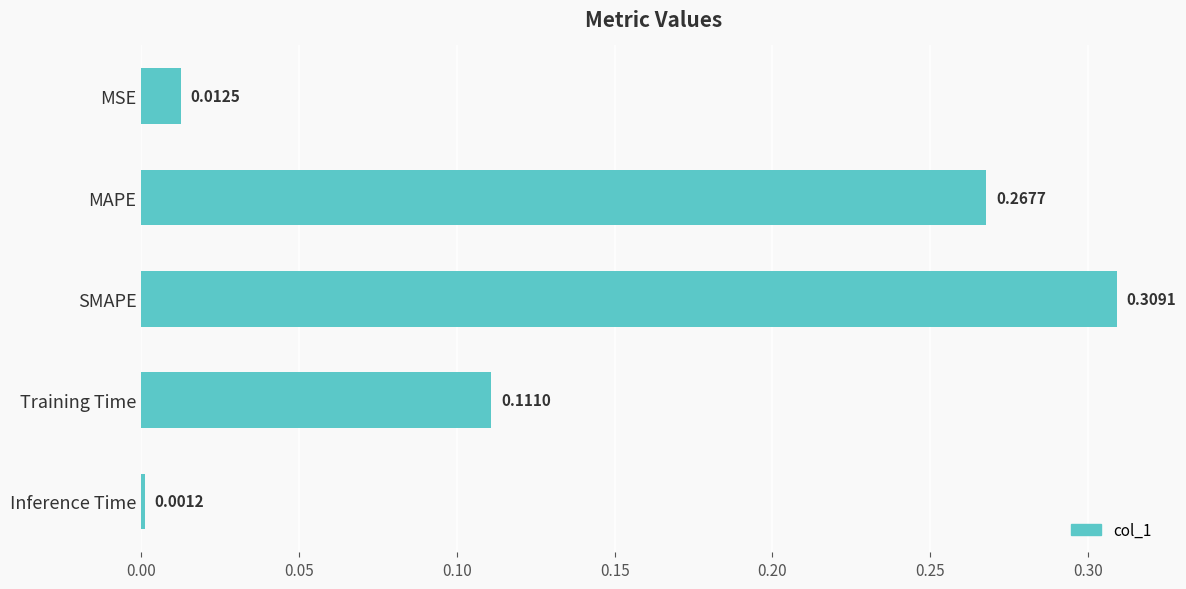

List the labels in order of value, largest first.

SMAPE, MAPE, Training Time, MSE, Inference Time